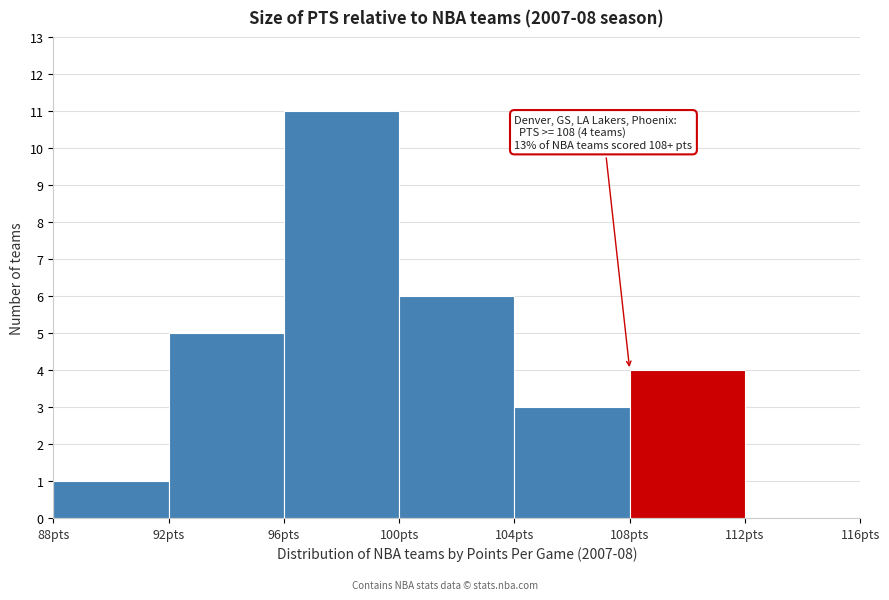

Which range on the x-axis has the tallest bar?

96 to 100